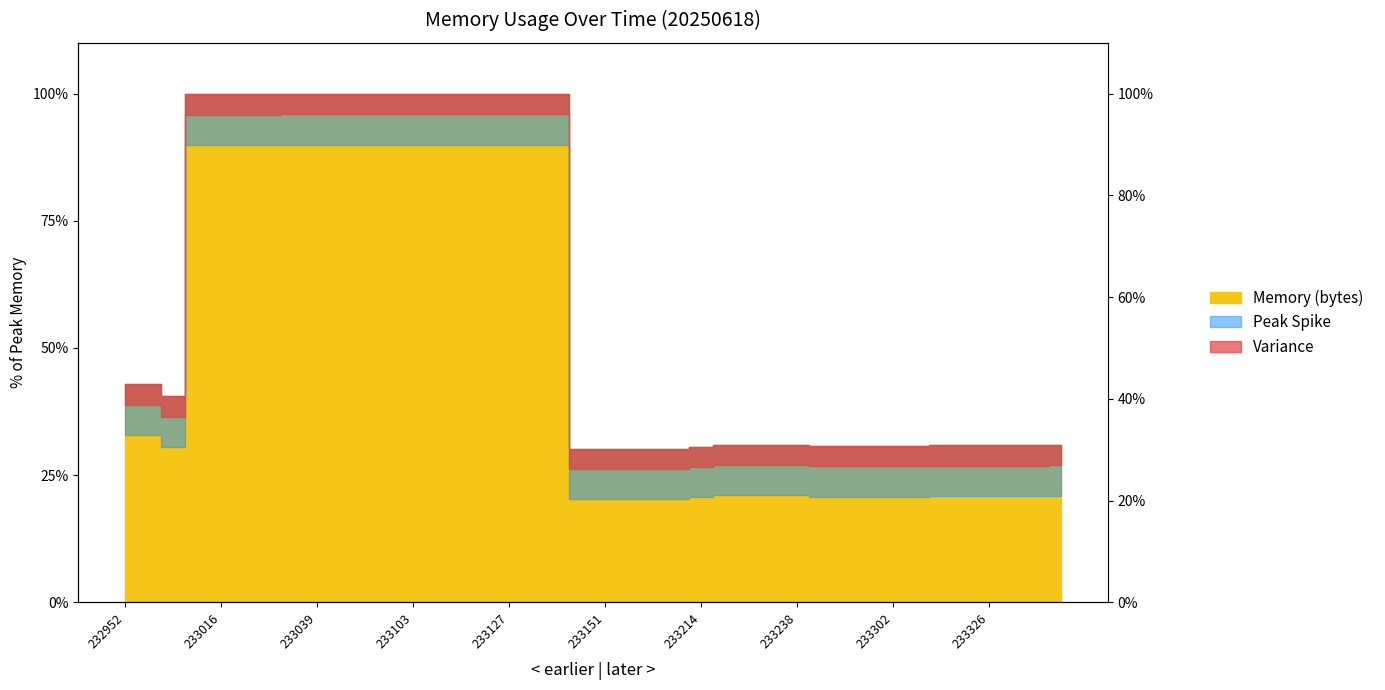

What is the change in value from 233109 to 233226?

-69.0